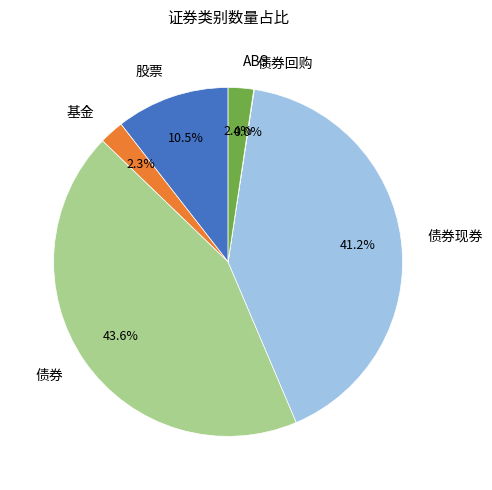

To the nearest percent, what portion does ABS represent?

2%